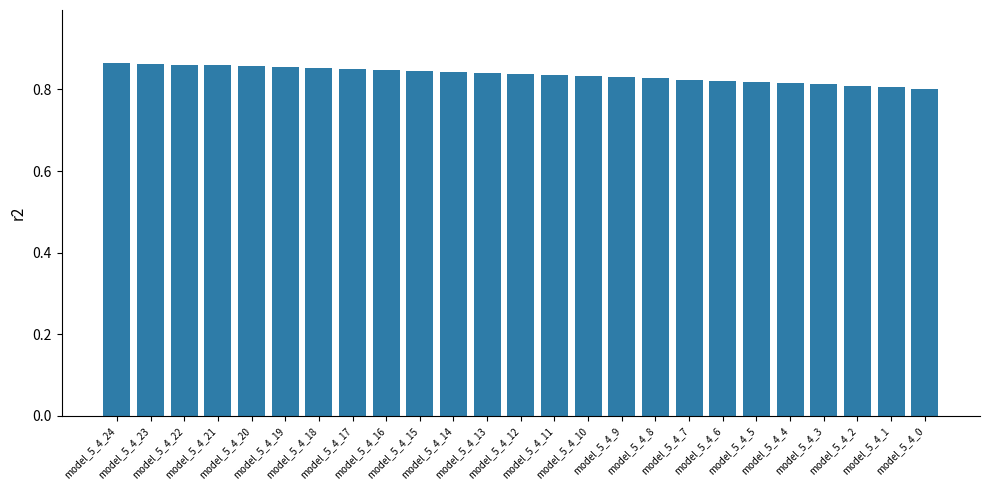

What is the sum of all values?

20.9